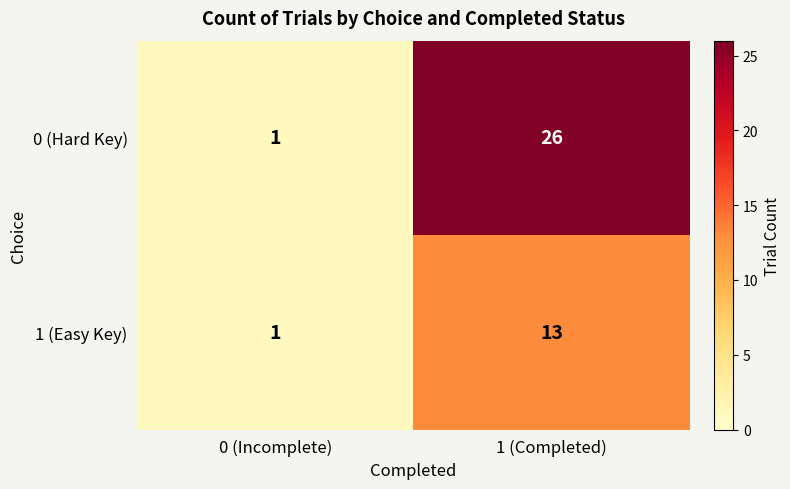

Rank the series by their maximum value, from highest to lowest.

0 (Hard Key), 1 (Easy Key)